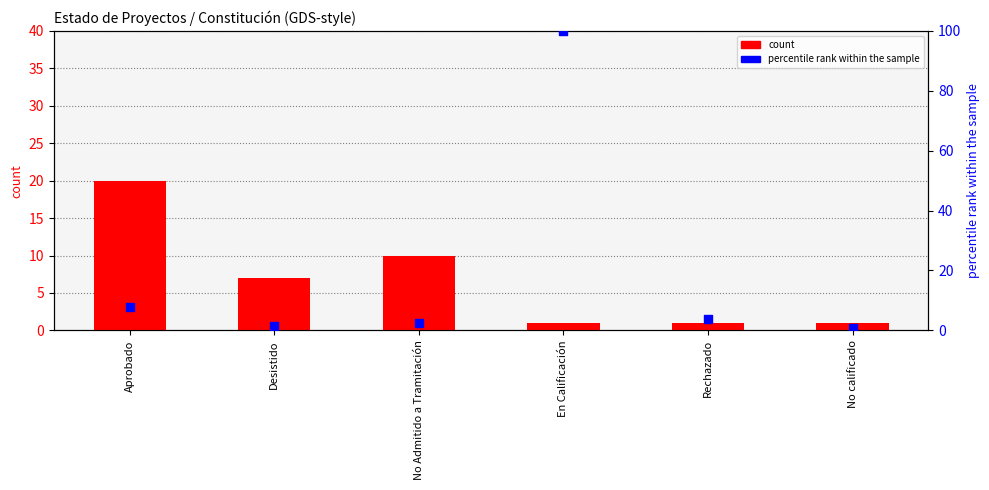

Which series has the widest spread of Y values?

percentile rank within the sample